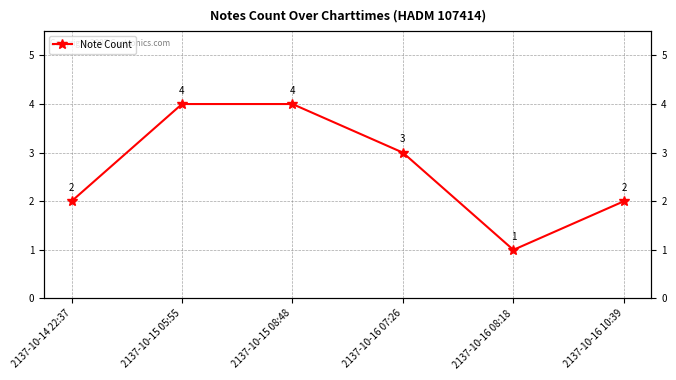

Which label corresponds to the smallest value in the chart?

2137-10-16 08:18